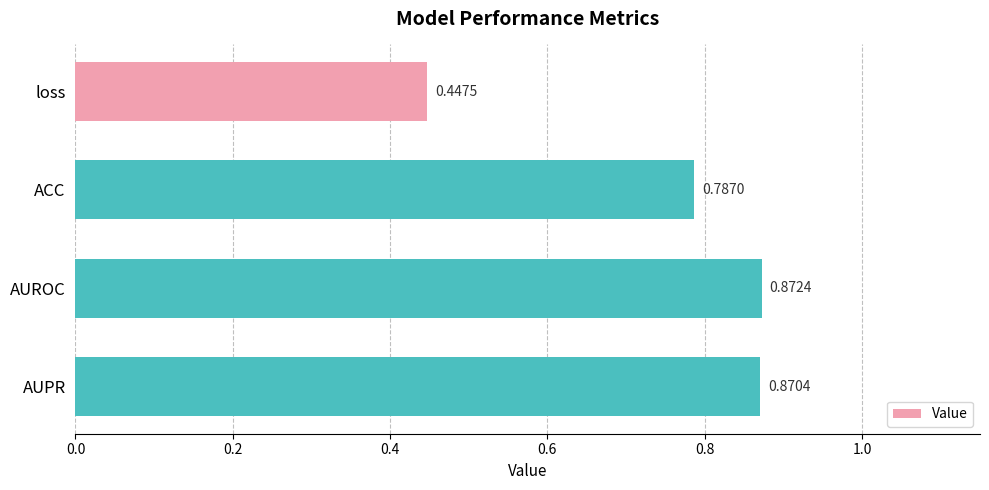

How many distinct data groups are displayed?

1